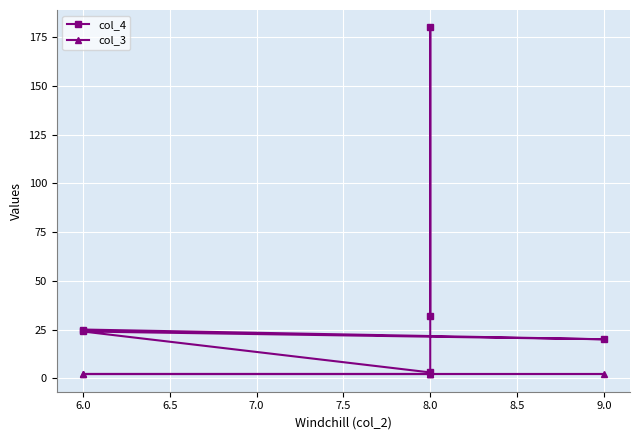

Between 6.0 and 8.0, which series saw the biggest shift?

col_4